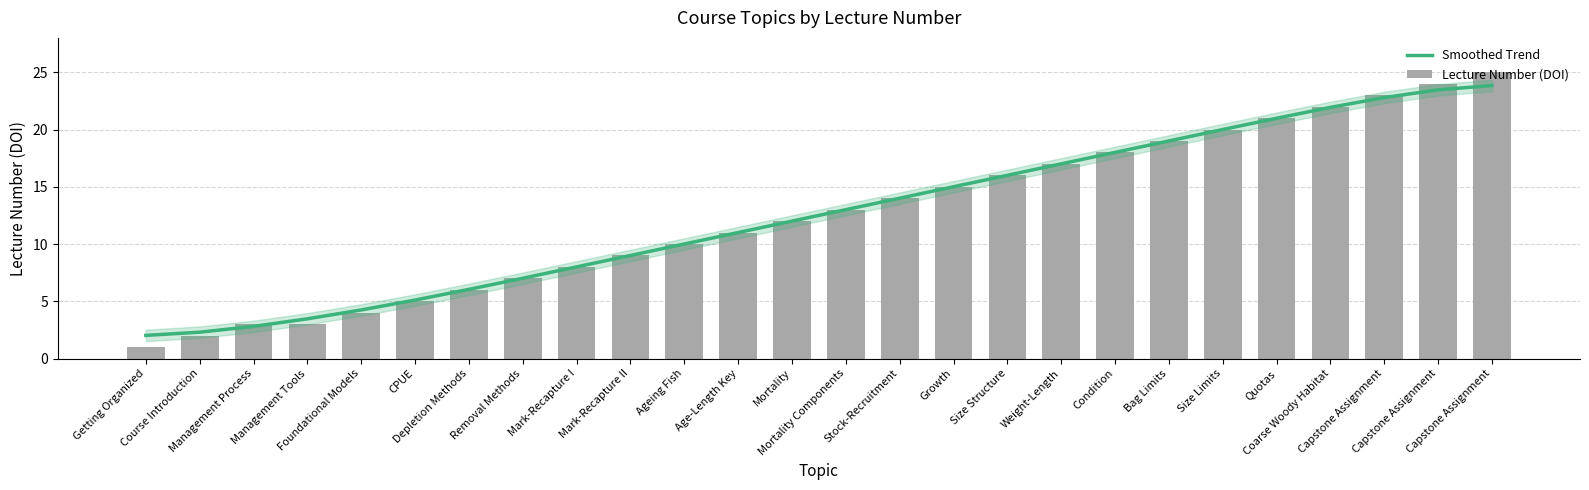

Reading right to left, transcribe all the data shown in this chart.

Smoothed Trend: Capstone Assignment=23.8	Capstone Assignment=23.5	Capstone Assignment=22.8	Coarse Woody Habitat=21.9	Quotas=21.0	Size Limits=20.0	Bag Limits=19.0	Condition=18.0	Weight-Length=17.0	Size Structure=16.0	Growth=15.0	Stock-Recruitment=14.0	Mortality Components=13.0	Mortality=12.0	Age-Length Key=11.0	Ageing Fish=10.0	Mark-Recapture II=9.0	Mark-Recapture I=8.0	Removal Methods=7.0	Depletion Methods=6.0	CPUE=5.1	Foundational Models=4.2	Management Tools=3.5	Management Process=2.8	Course Introduction=2.3	Getting Organized=2.0
Lecture Number (DOI): Capstone Assignment=25.0	Capstone Assignment=24.0	Capstone Assignment=23.0	Coarse Woody Habitat=22.0	Quotas=21.0	Size Limits=20.0	Bag Limits=19.0	Condition=18.0	Weight-Length=17.0	Size Structure=16.0	Growth=15.0	Stock-Recruitment=14.0	Mortality Components=13.0	Mortality=12.0	Age-Length Key=11.0	Ageing Fish=10.0	Mark-Recapture II=9.0	Mark-Recapture I=8.0	Removal Methods=7.0	Depletion Methods=6.0	CPUE=5.0	Foundational Models=4.0	Management Tools=3.0	Management Process=3.0	Course Introduction=2.0	Getting Organized=1.0